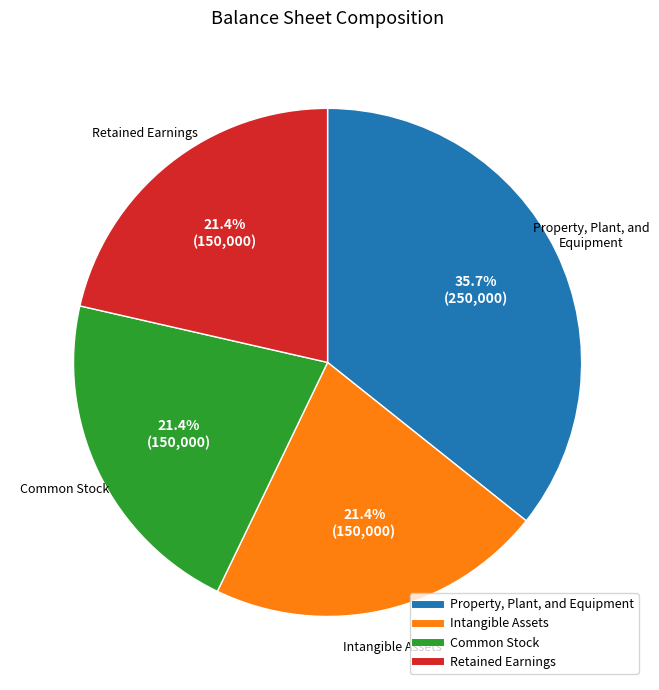

Do Intangible Assets and Common Stock together represent more than half of the pie?

No